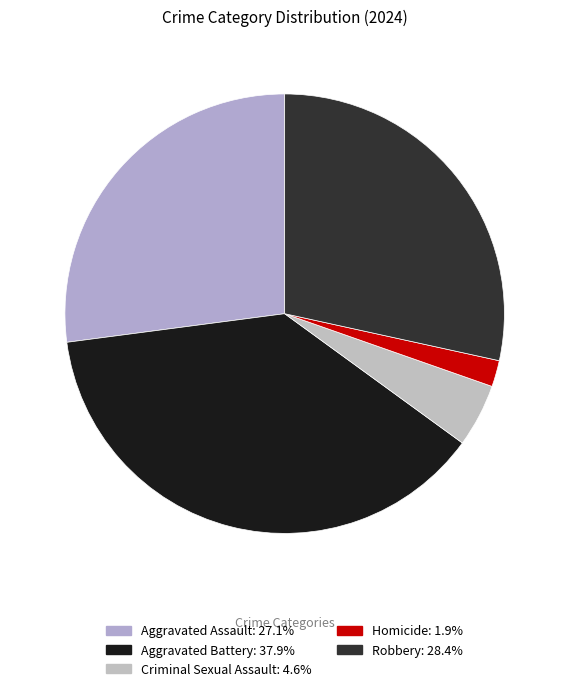

Does Homicide account for over 50% of the chart?

No